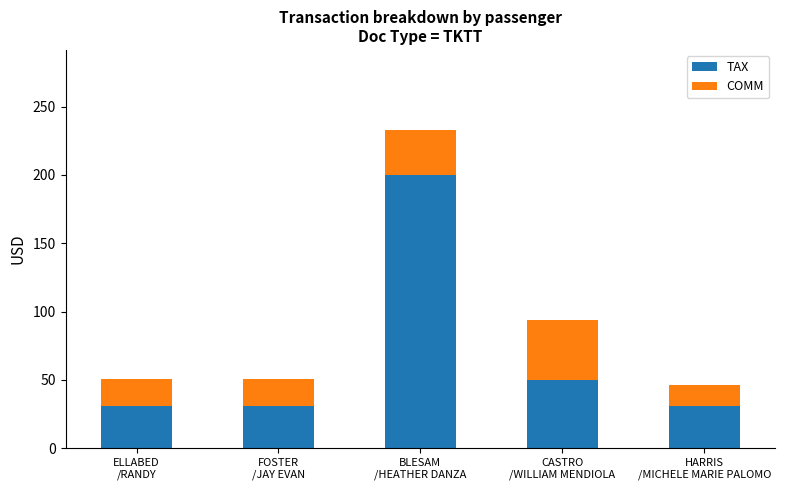

What is the minimum value for TAX?

31.0